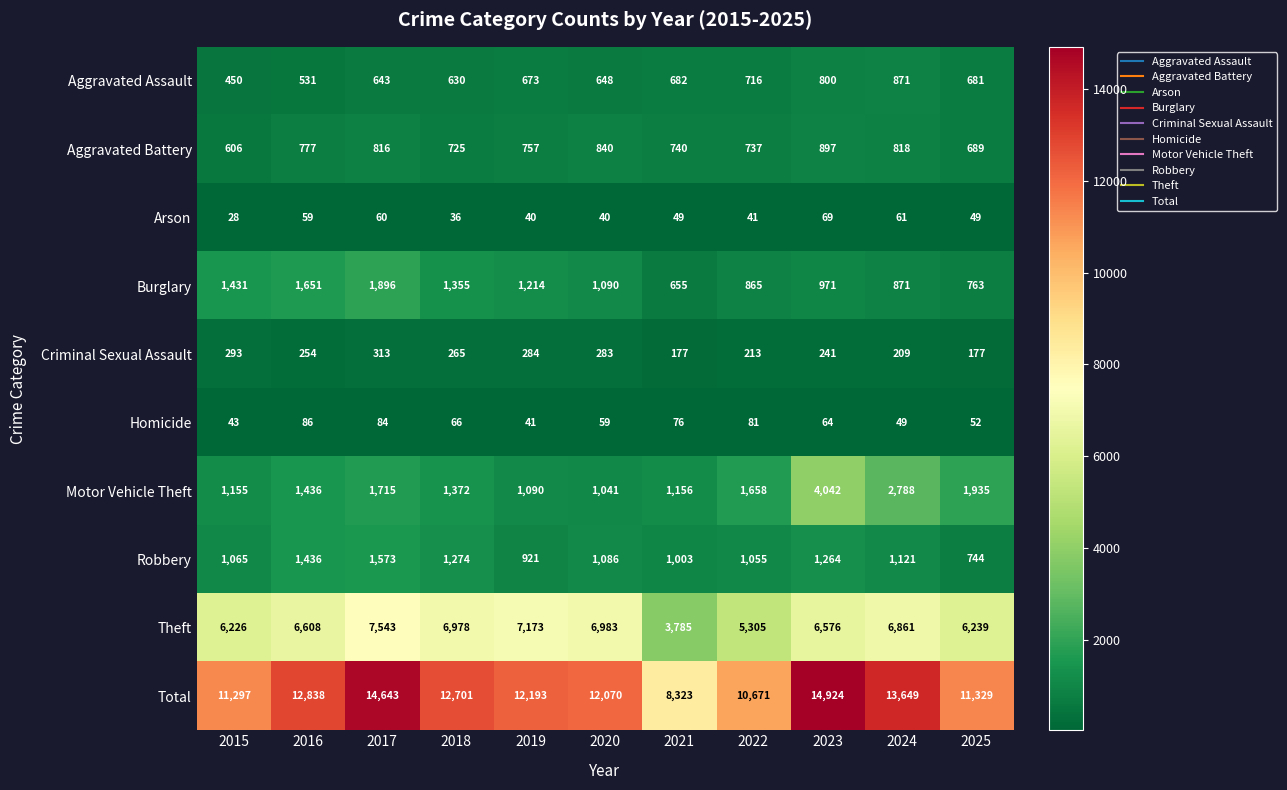

At how many categories does at least one series exceed 12539?

5